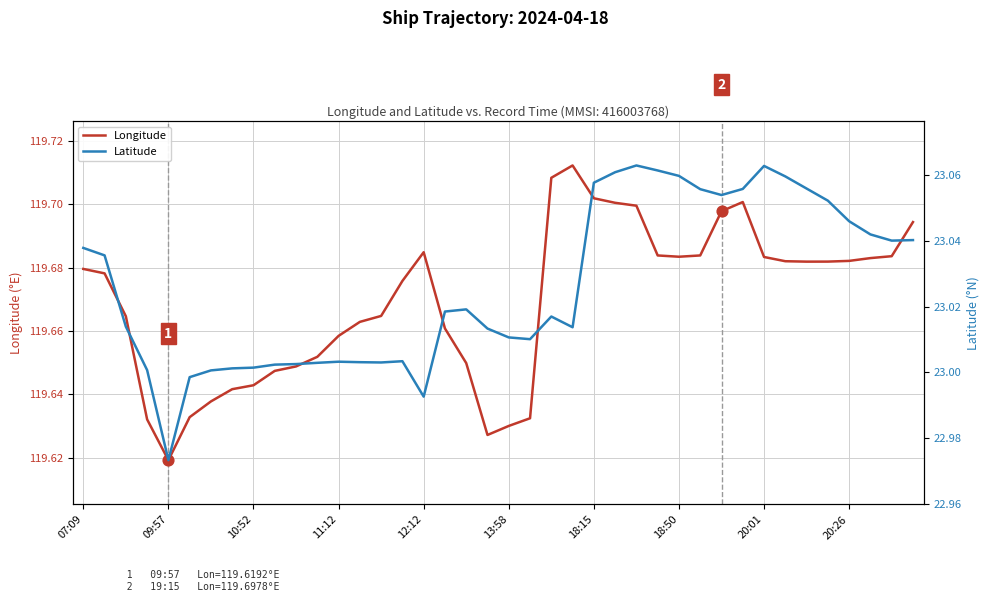

Which series contains the lowest Y value?

Latitude